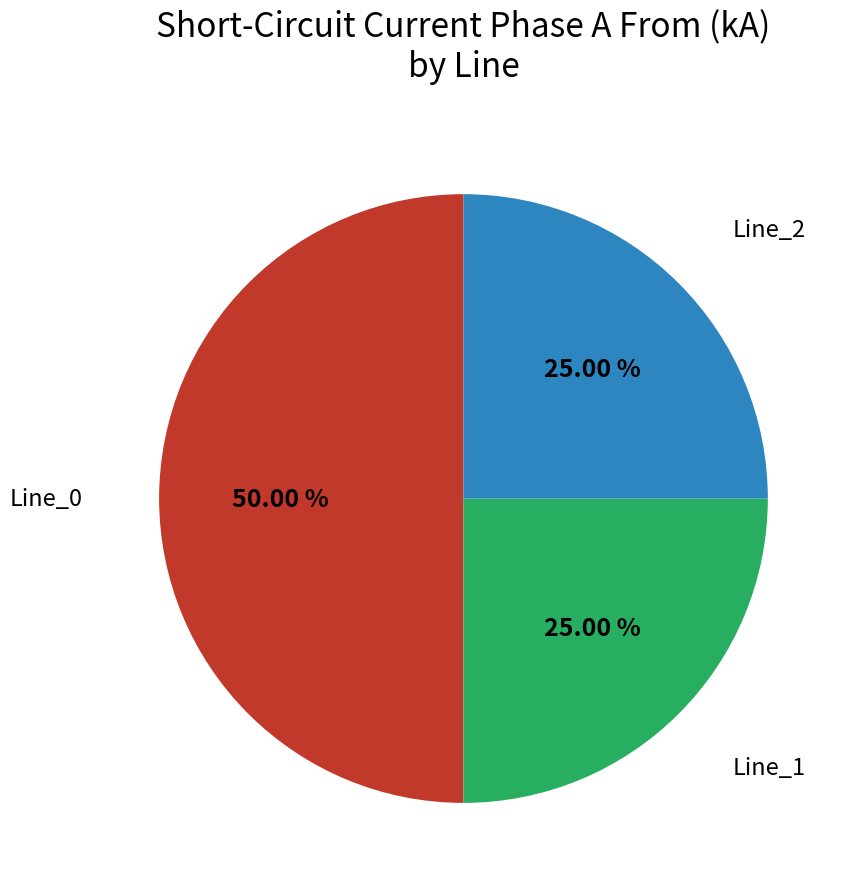

Count the number of slices in the pie.

3